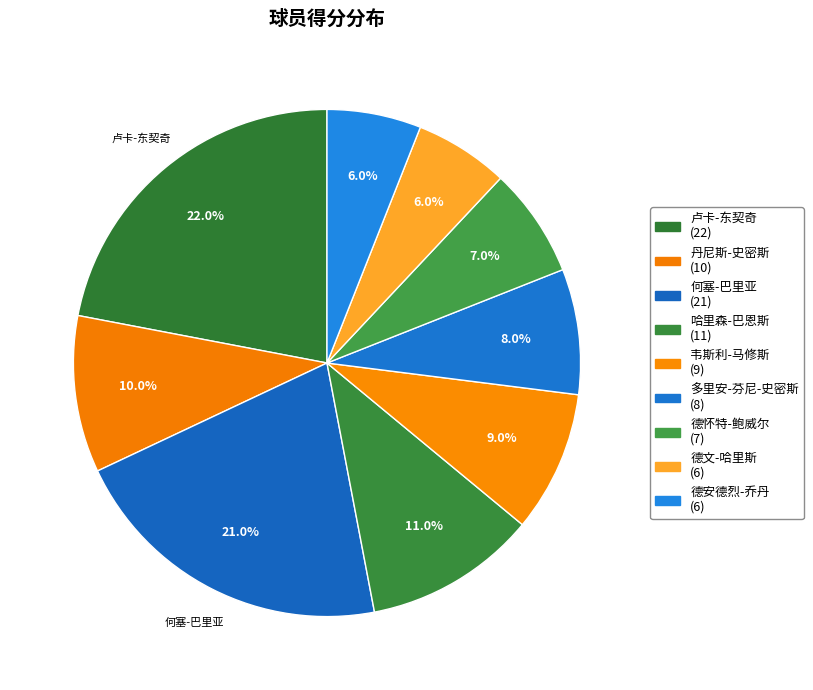

Is there a majority slice in this chart?

No